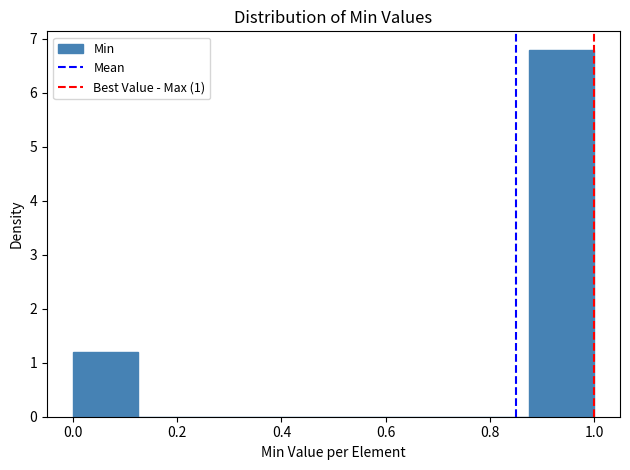

Reading left to right, transcribe this chart: for each bar, give the range it covers on the x-axis and its height. Neither the bar edges nor the heights are printed on the chart, so give them approximately, as read against the axes.

0.000 to 0.125: 1.2
0.125 to 0.250: 0
0.250 to 0.375: 0
0.375 to 0.500: 0
0.500 to 0.625: 0
0.625 to 0.750: 0
0.750 to 0.875: 0
0.875 to 1.000: 6.8